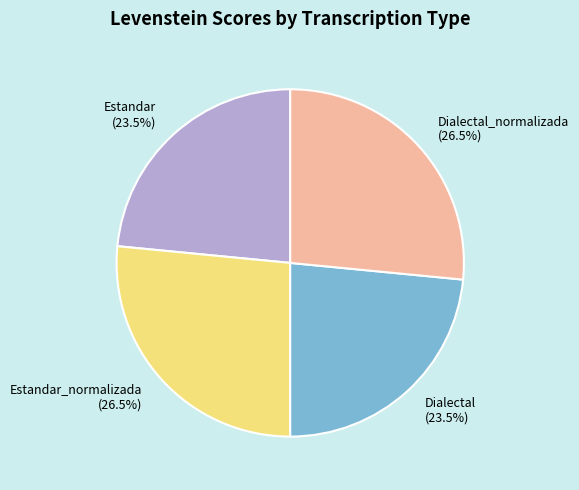

Does Estandar account for over 50% of the chart?

No